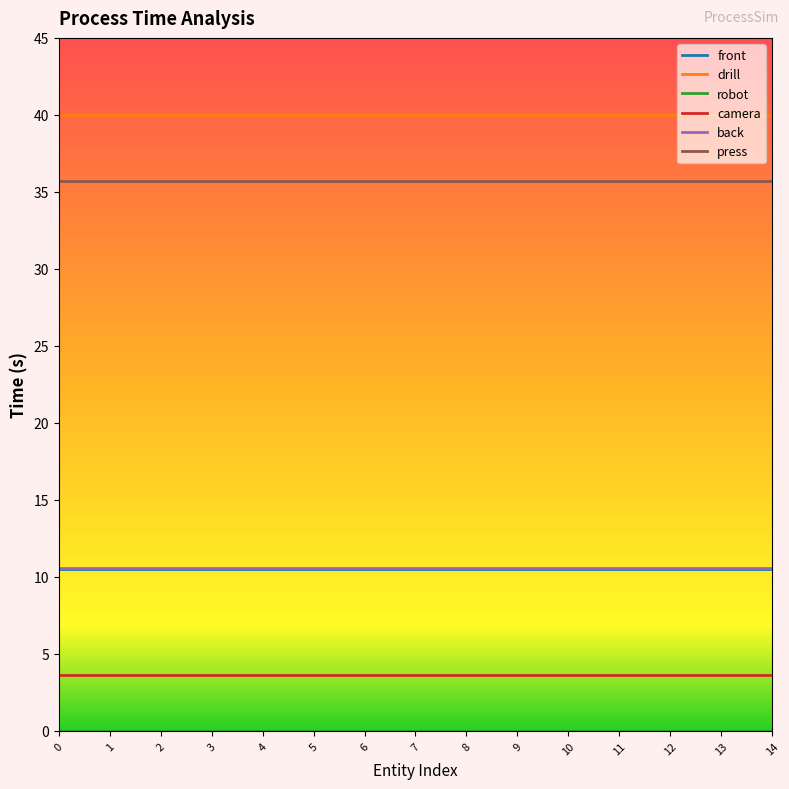

True or false: drill and press cross at least once.

False